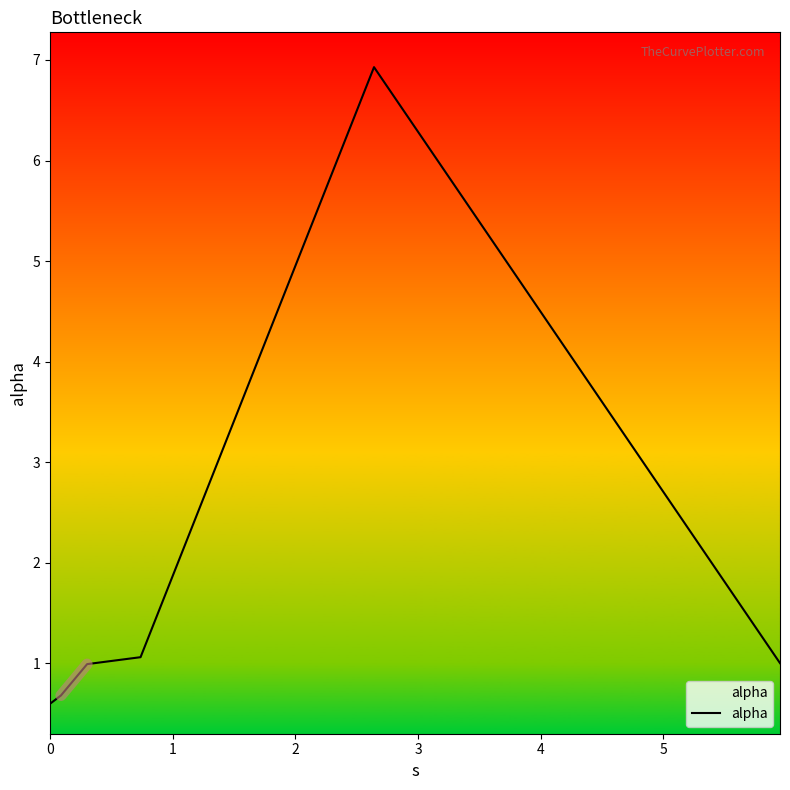

What is the difference between the maximum and minimum values?

6.3